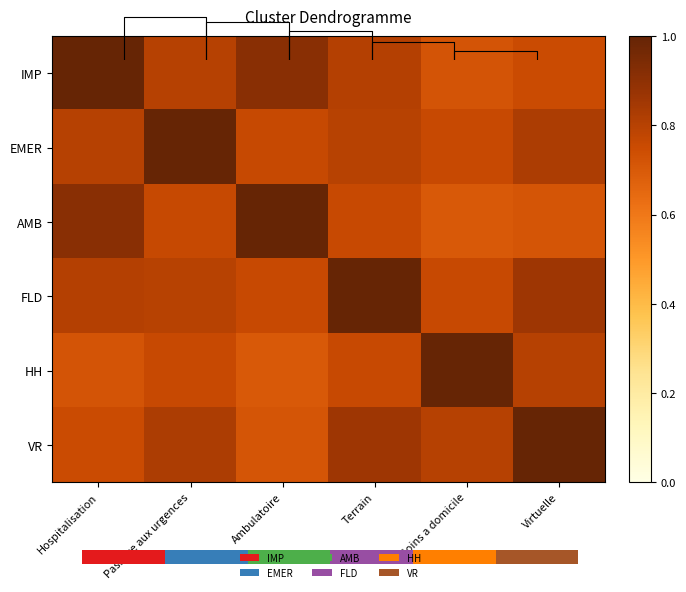

At Passage aux urgences, list the series in order from largest to smallest.

EMER, VR, IMP, FLD, AMB, HH